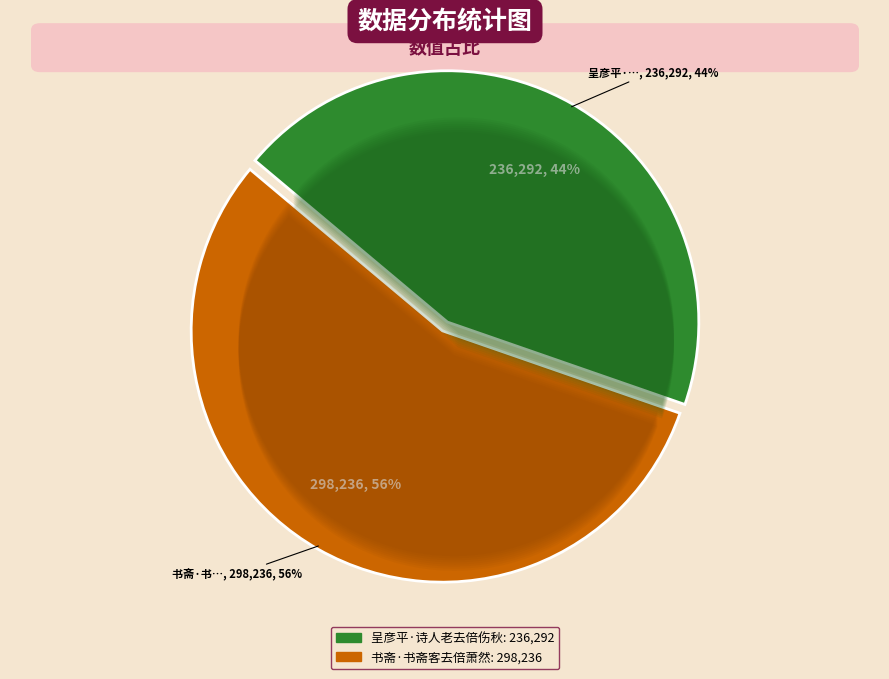

Is it true that 书斋·书斋客去倍萧然 is 63% of the pie?

False